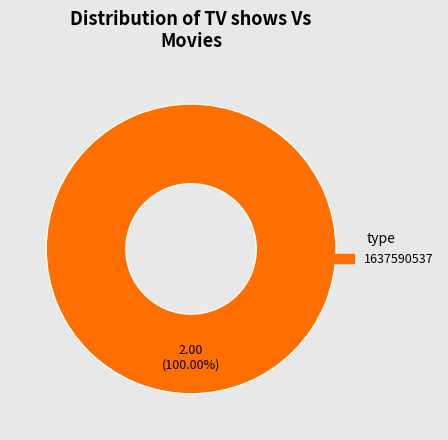

Is there a majority slice in this chart?

Yes